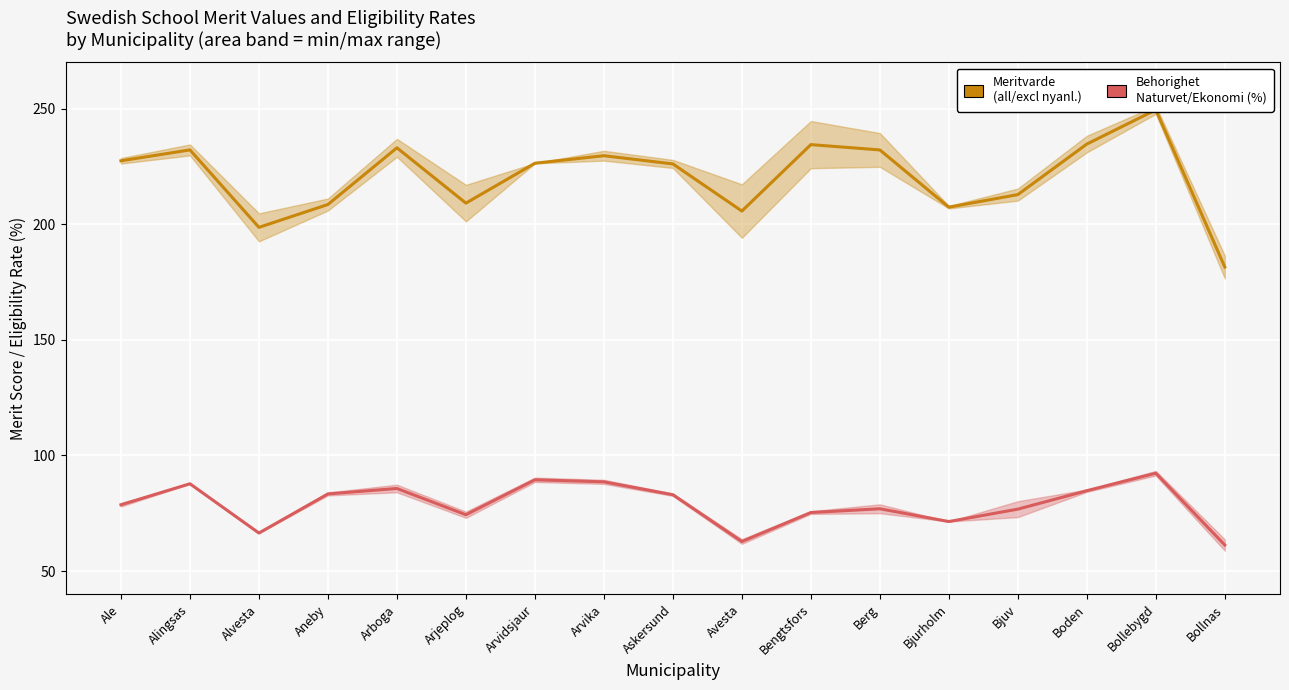

Is the value of Meritvarde (med/excl nyanl.) at Arvika greater than the value of Behorighet Naturvet/Ekonomi (%) at Boden?

Yes